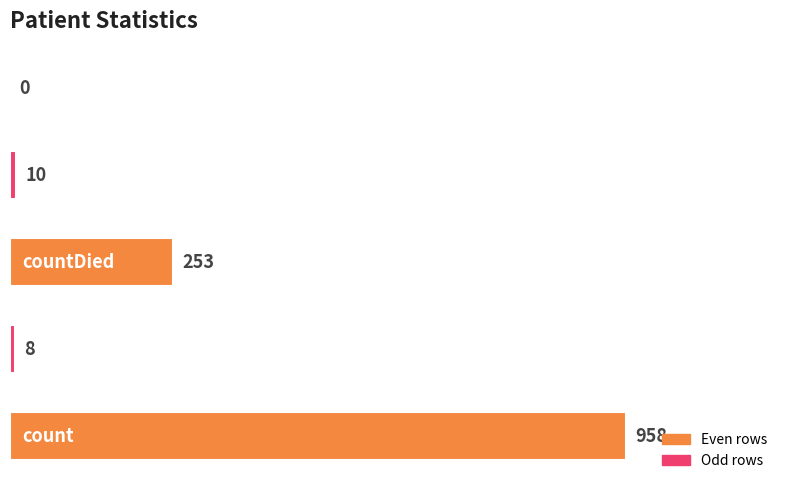

What is the sum of all values?

1229